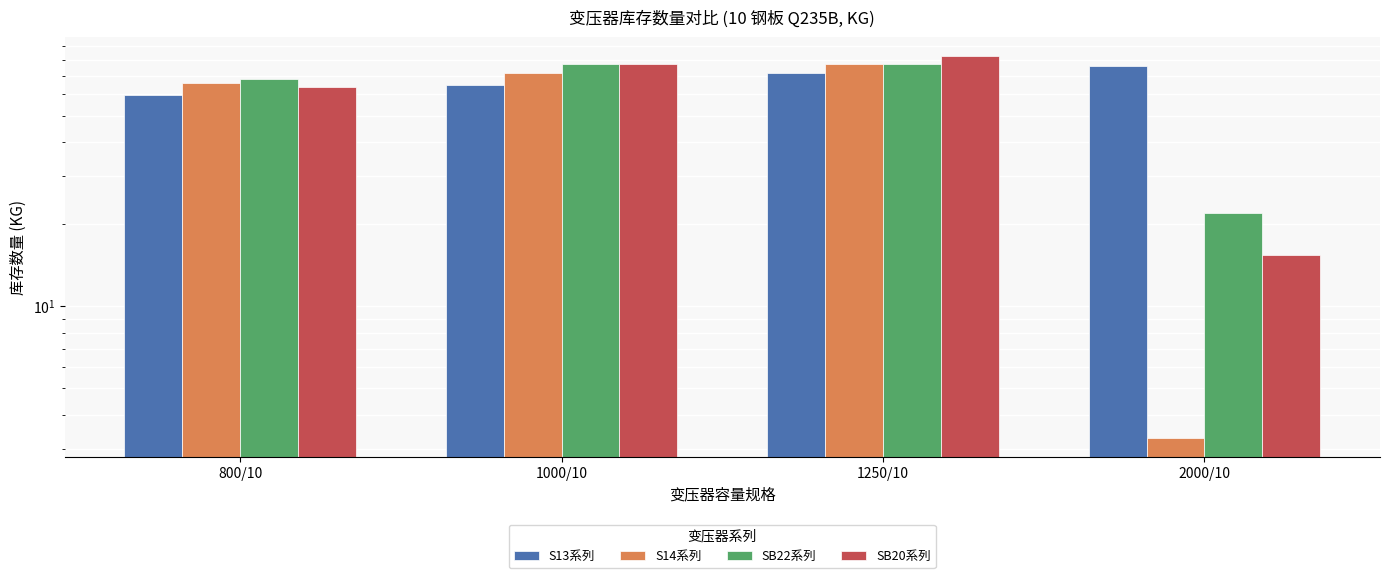

Which category has the highest value across all series?

1250/10